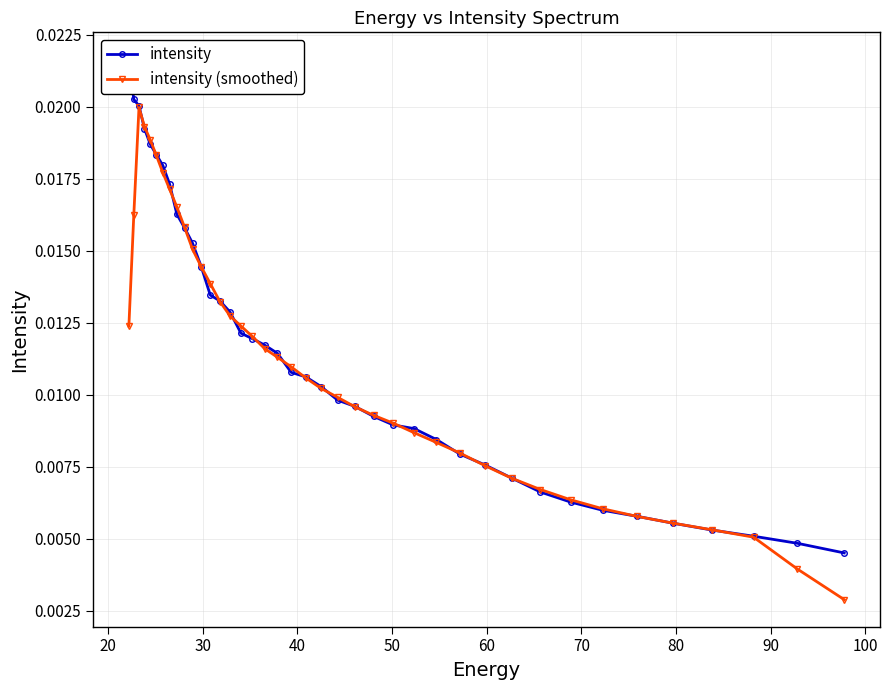

True or false: intensity (smoothed) has more than 0 interior local peaks.

True